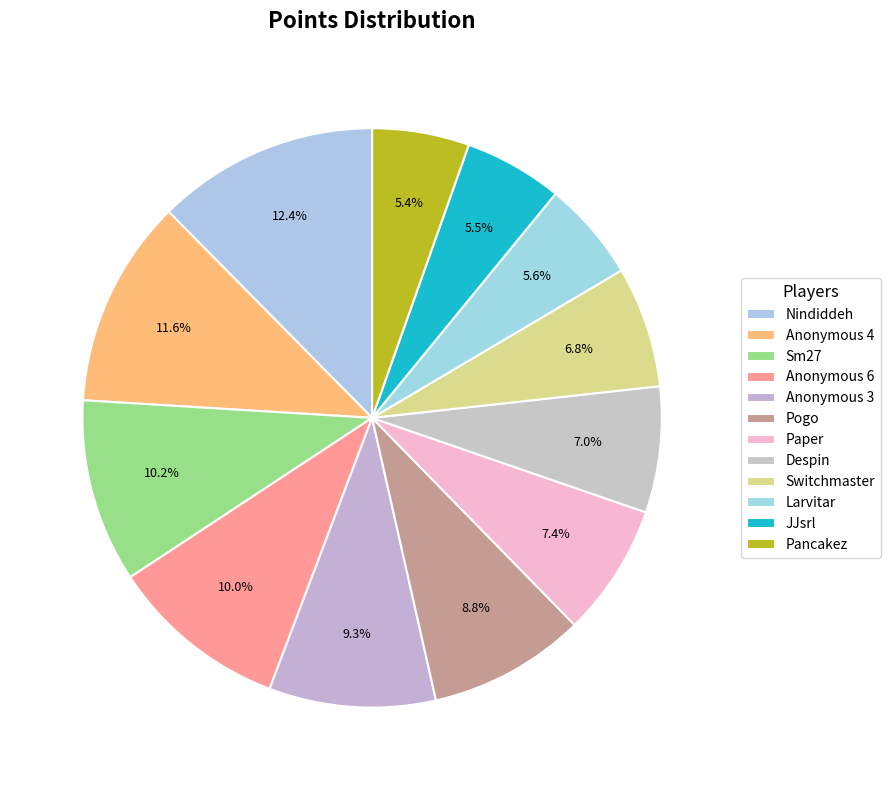

To the nearest percent, what is the average slice percentage?

8%